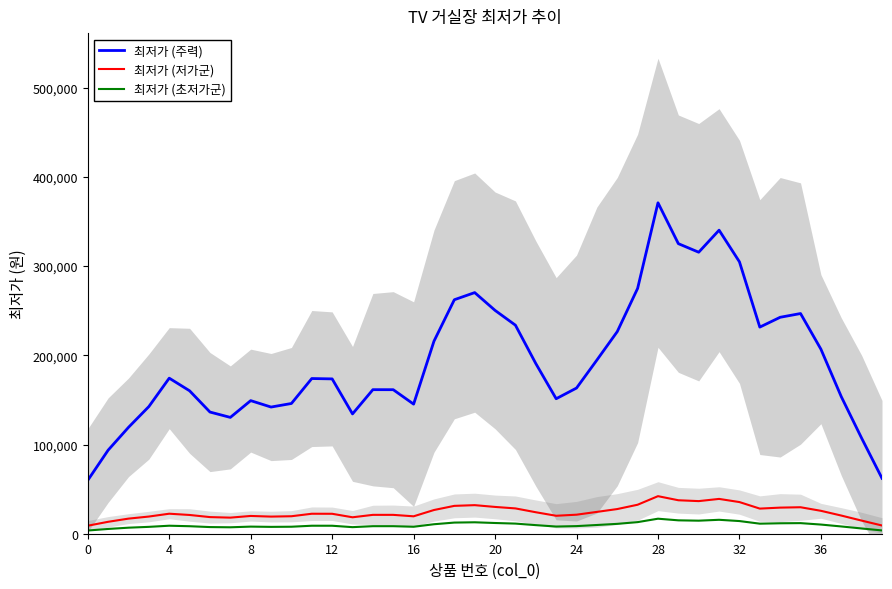

At which category is the sum across all series the highest?

28